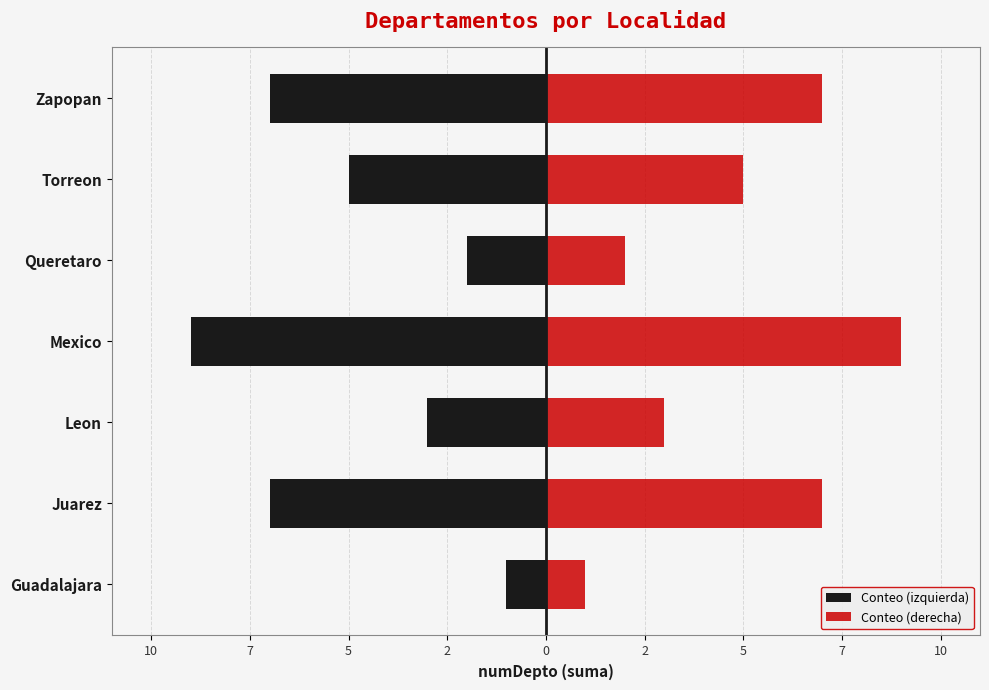

What is the greatest value displayed?

9